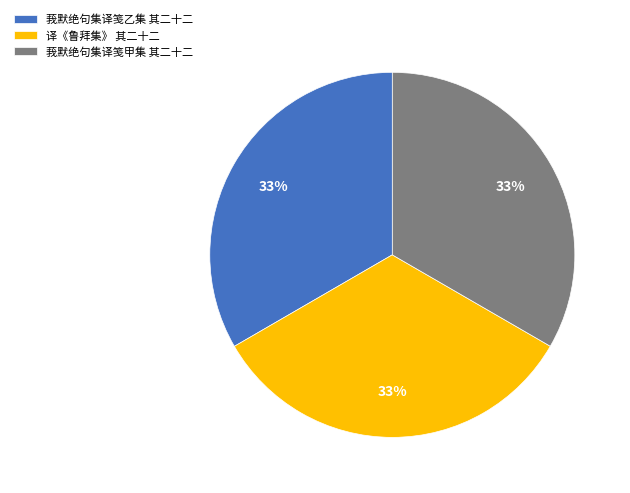

To the nearest percent, what portion does 莪默绝句集译笺甲集 其二十二 represent?

33%